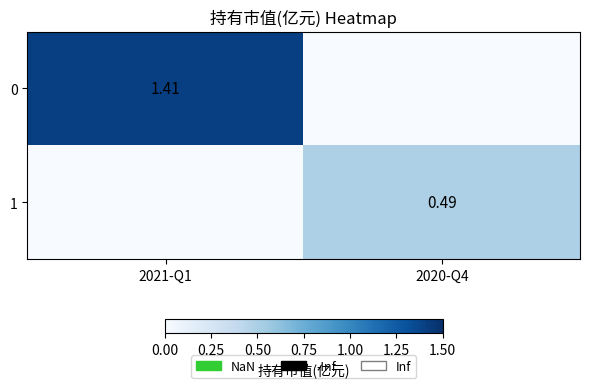

Is the value of 1 at 2020-Q4 greater than the value of 0 at 2020-Q4?

Yes